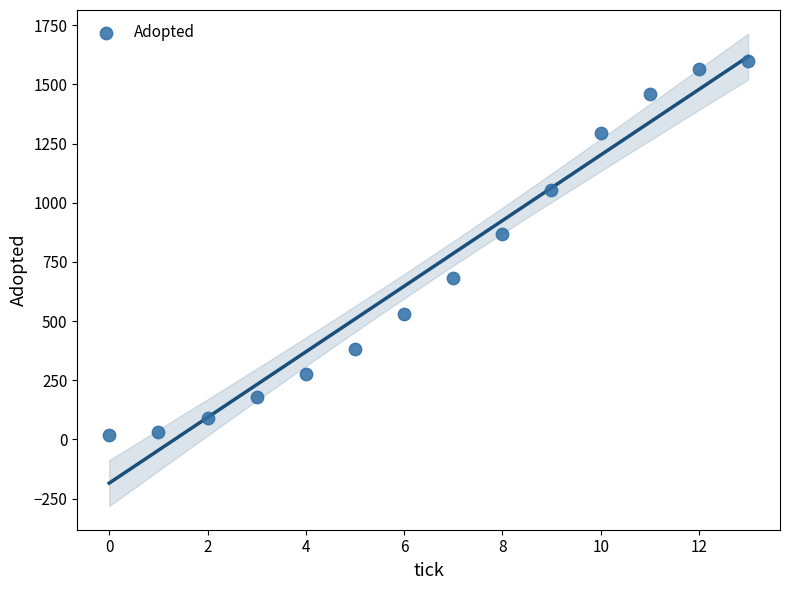

What Y value in the scatter plot is closest to 809?

866